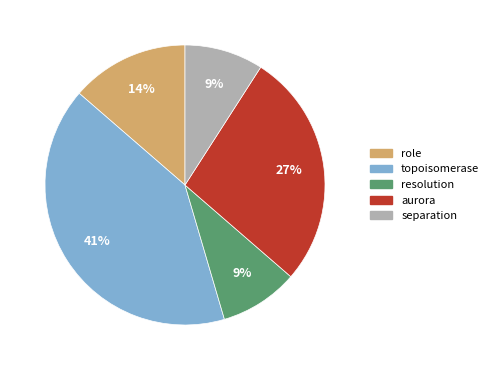

Is the sum of topoisomerase and aurora greater than half?

Yes